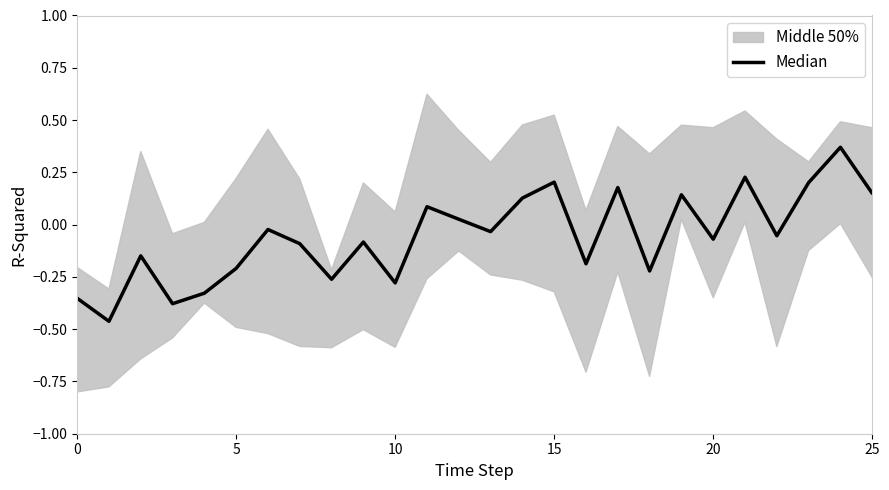

How many values are below 0?

17